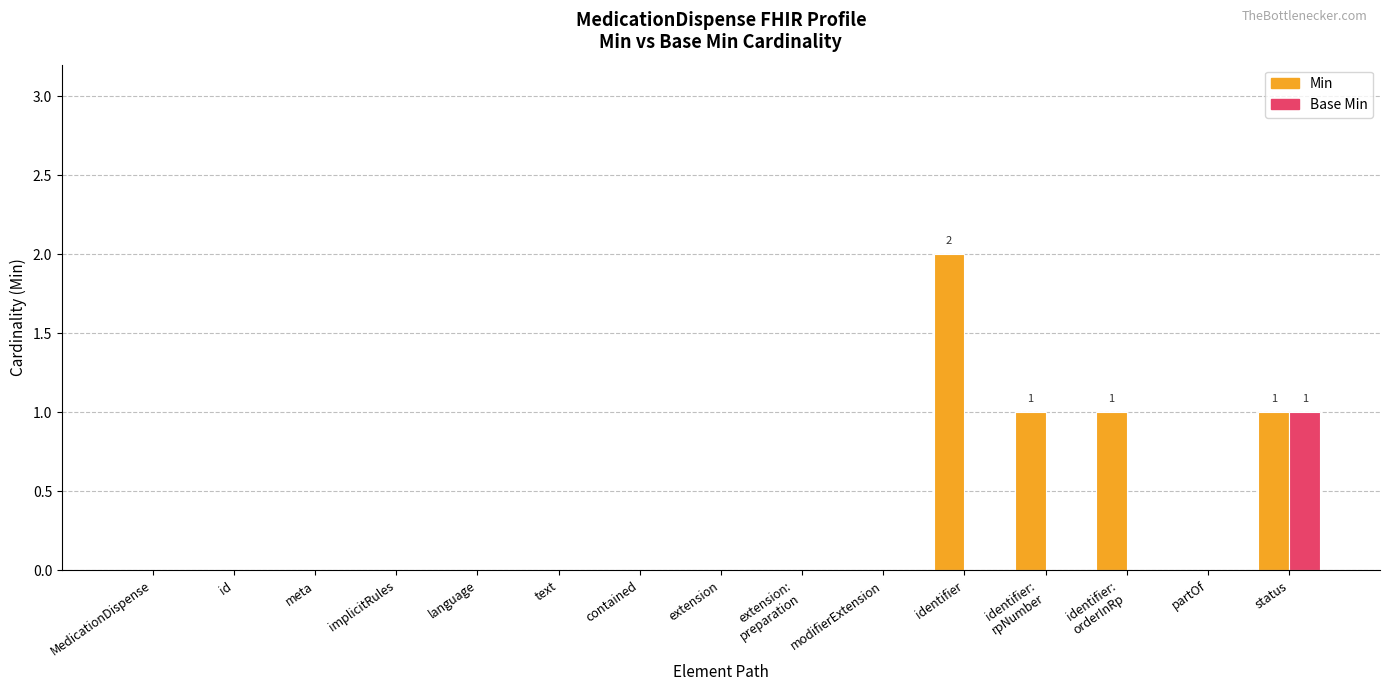

Is the value of Min at identifier greater than the value of Base Min at contained?

Yes